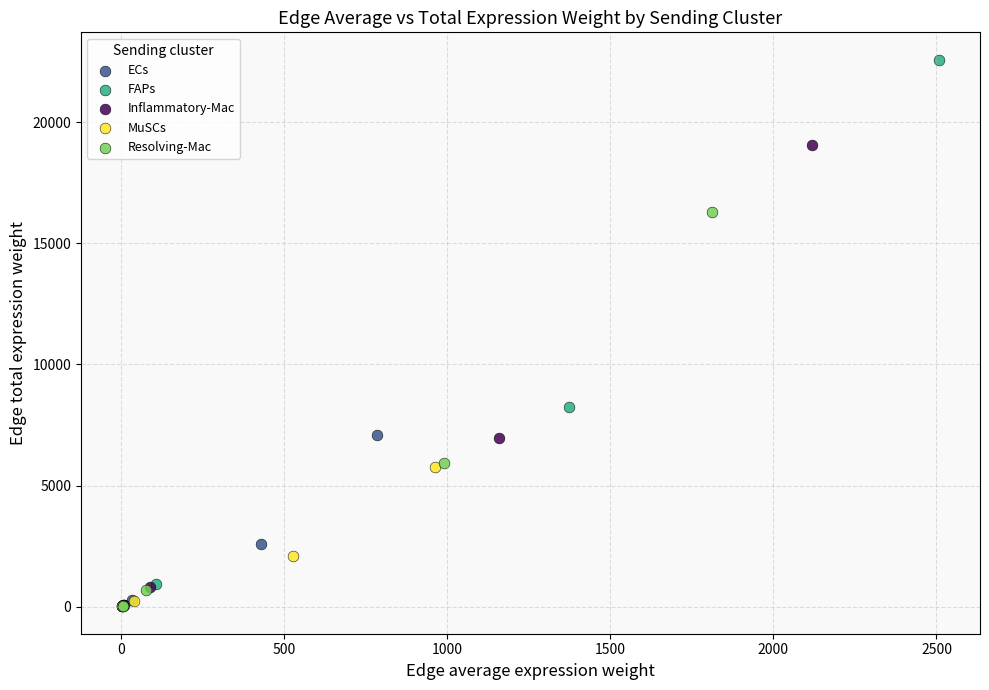

Which series has the widest spread of Y values?

FAPs